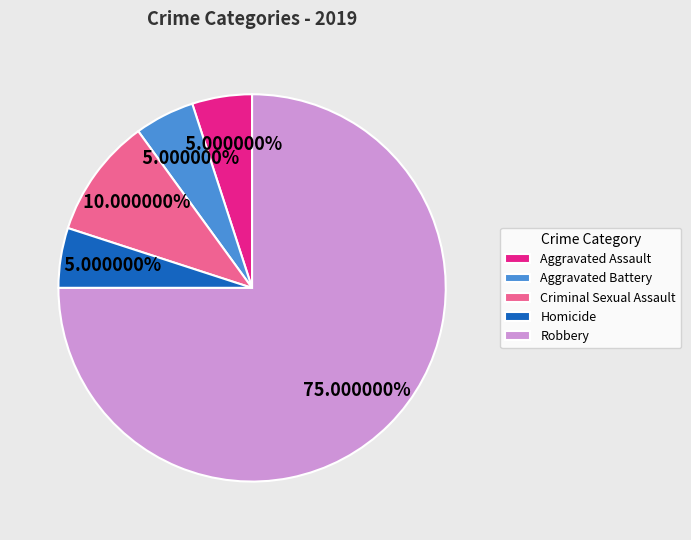

Approximately how many times larger is the value at Robbery compared to Criminal Sexual Assault?

7.5